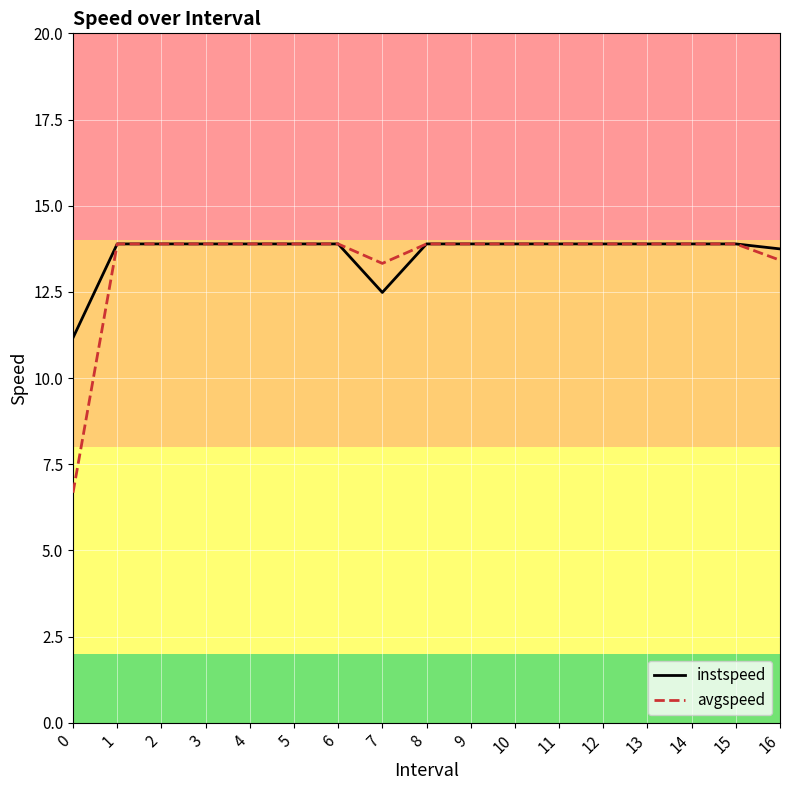

What is the maximum value shown in the chart?

13.9